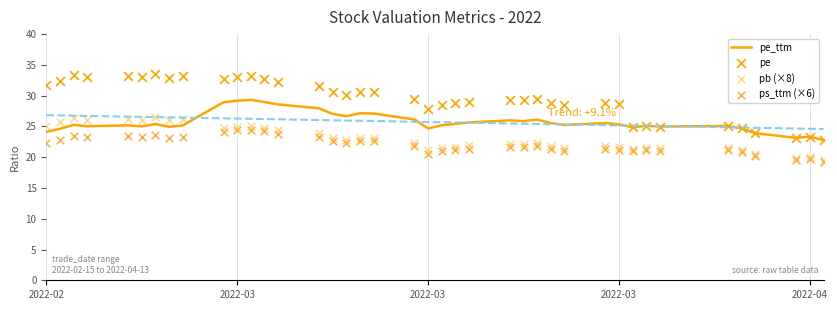

Which series has the largest total across all categories?

pe